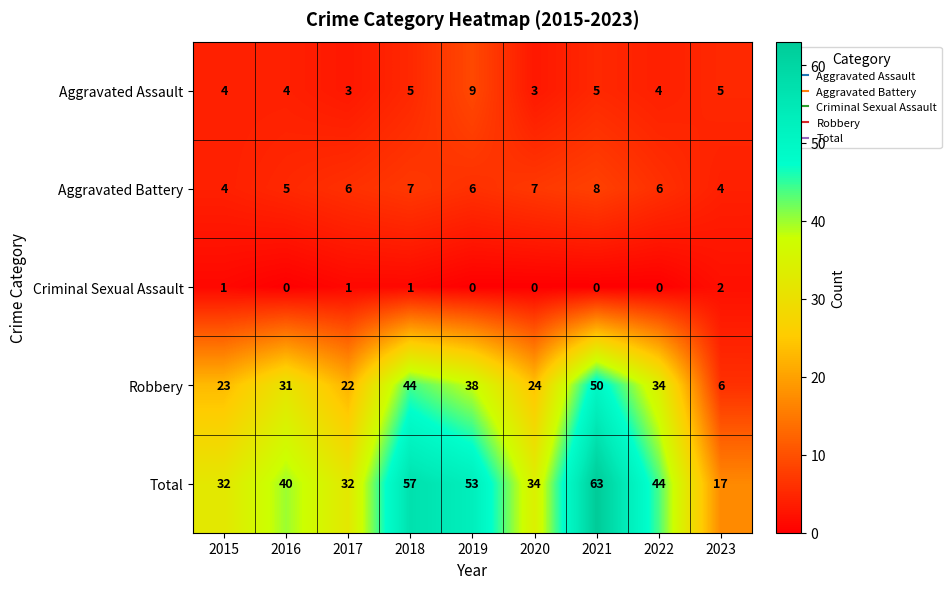

What is the minimum value for Robbery?

6